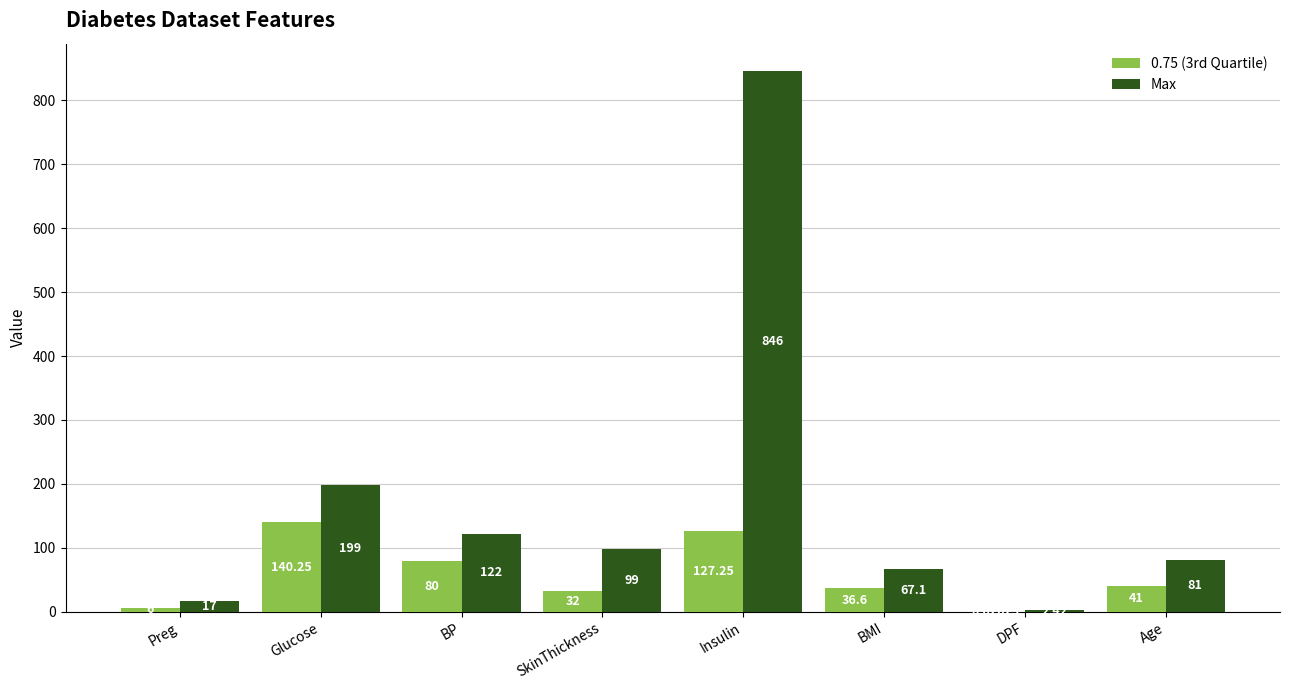

Which series changed the most between Insulin and BMI?

Max